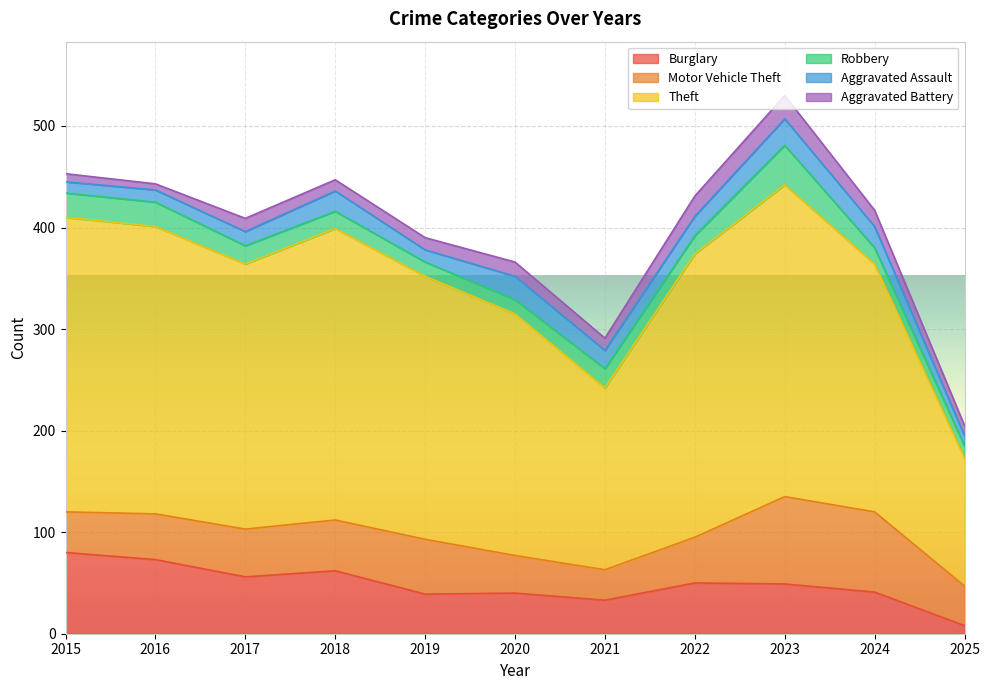

Is it true that Robbery equals 22 at 2020?

False